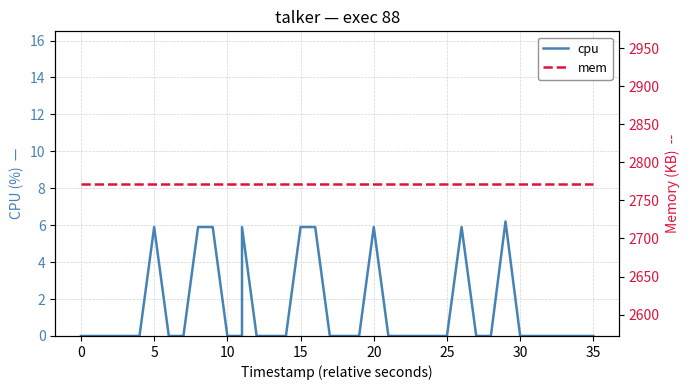

Does the chart have visible grid lines?

Yes